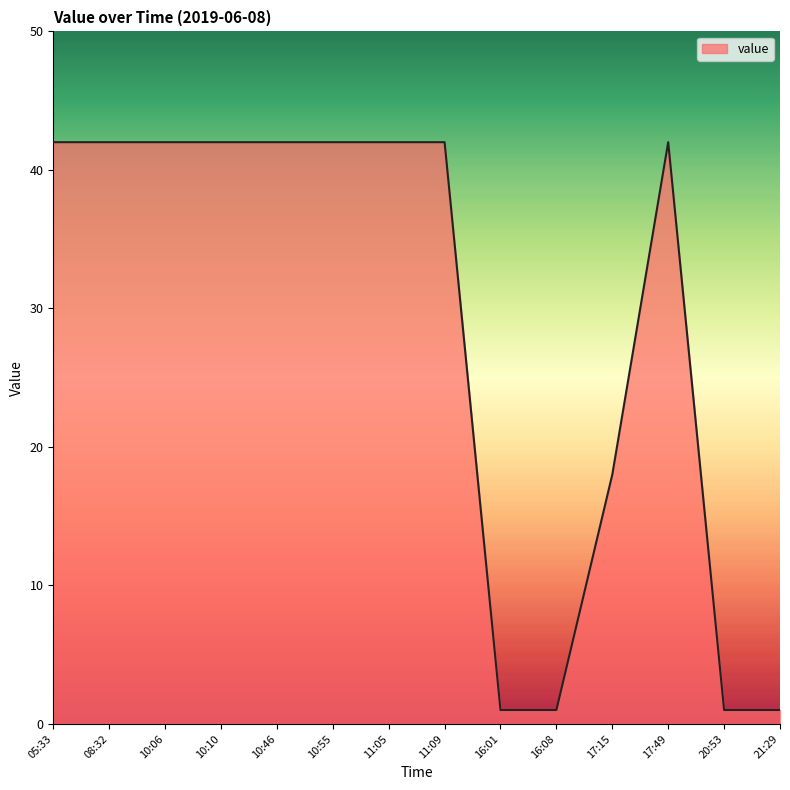

What is the average value?

29